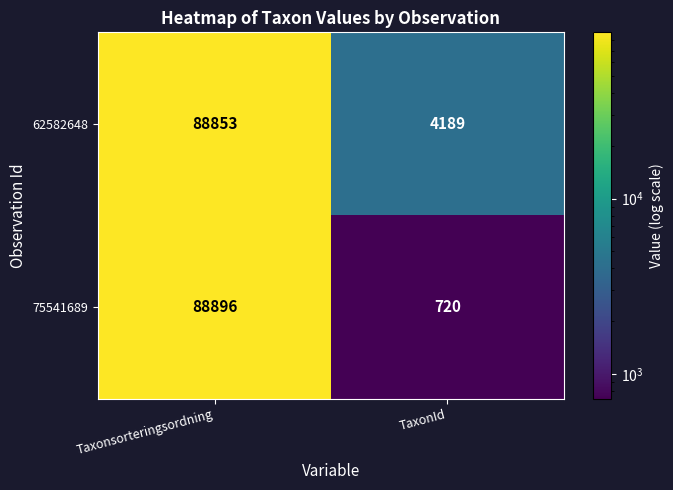

List the series in order of their overall mean, lowest first.

75541689, 62582648